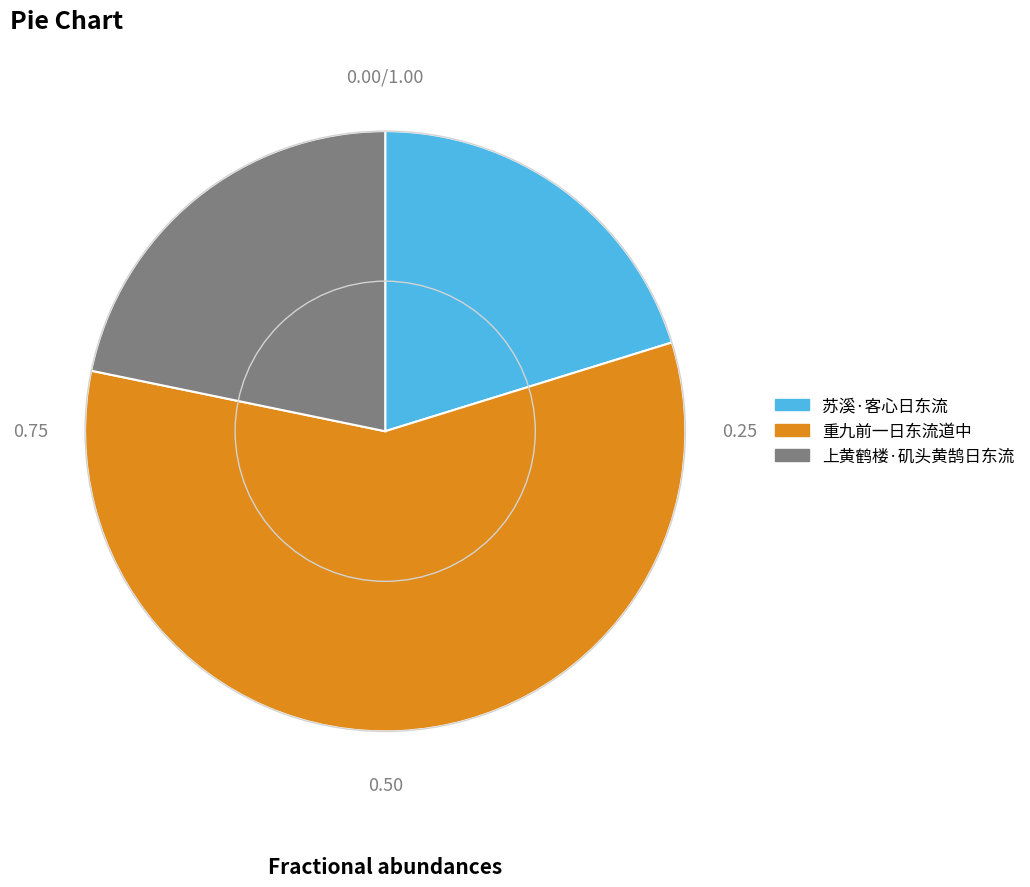

Count the number of slices in the pie.

3